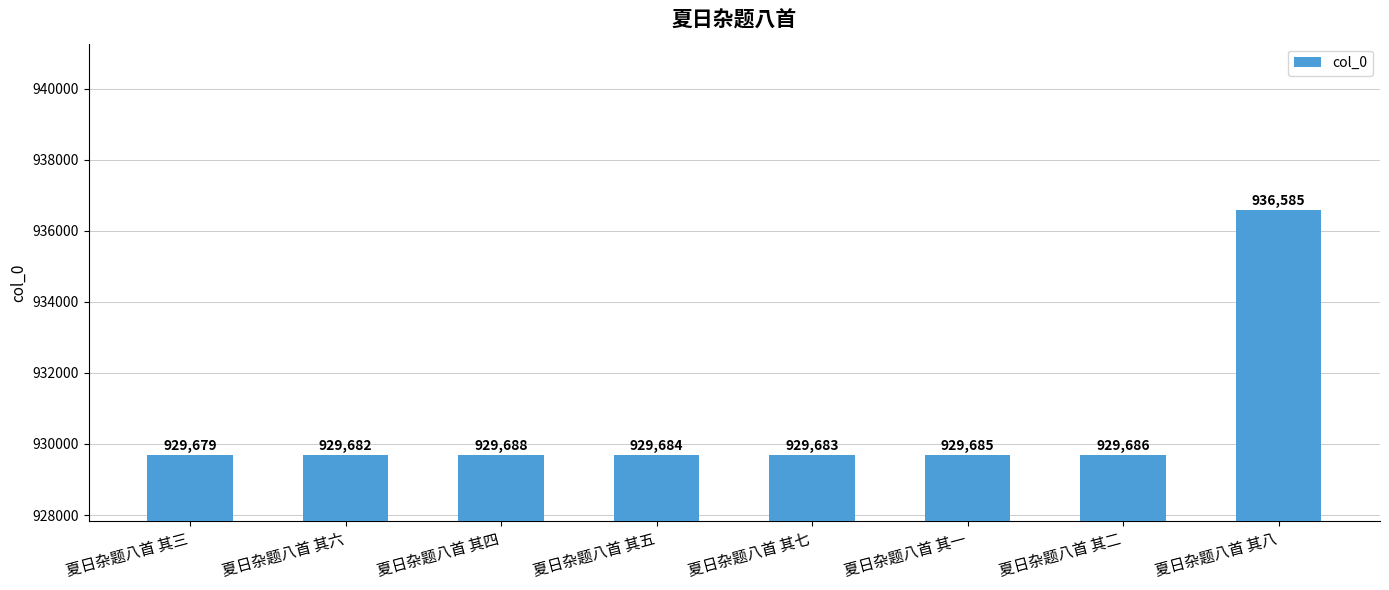

Reading left to right, extract all data points from this chart.

929679	929682	929688	929684	929683	929685	929686	936585